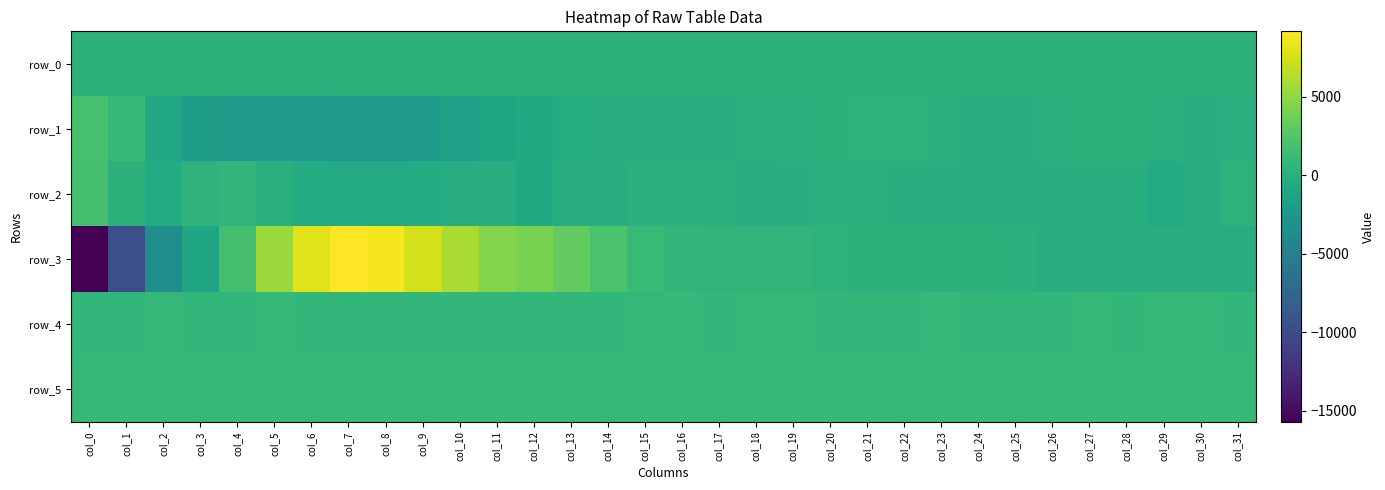

The value of row_1 at col_0 is 1907.0. True or false?

True